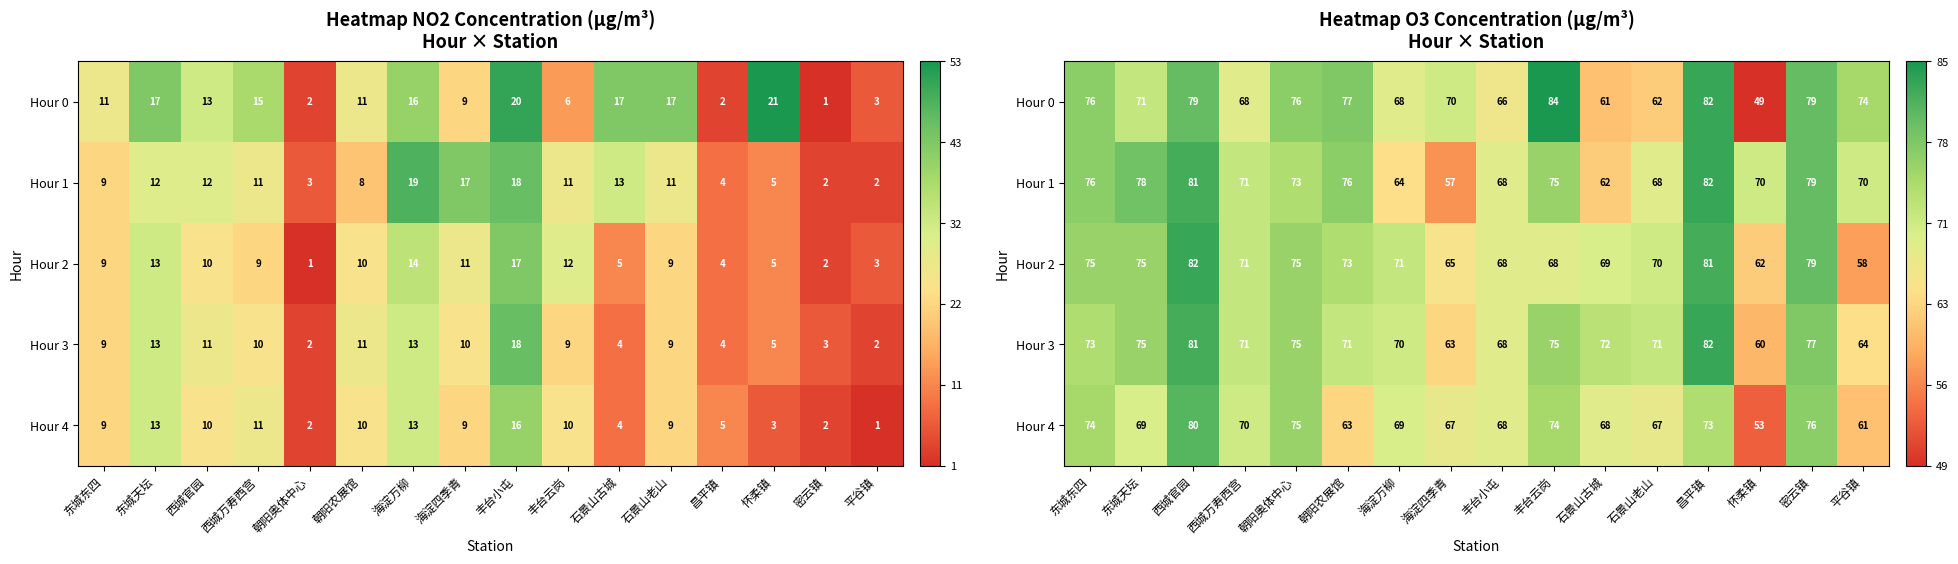

Which series has the largest range (max minus min)?

Hour 0